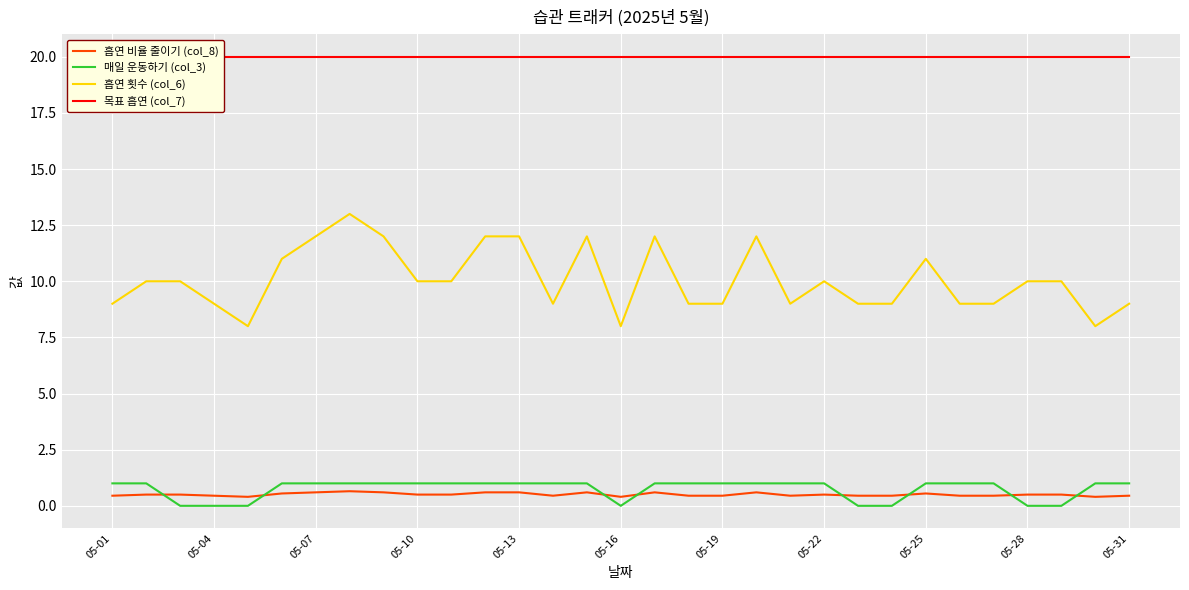

What is the difference between the highest and lowest values at 23?

20.0